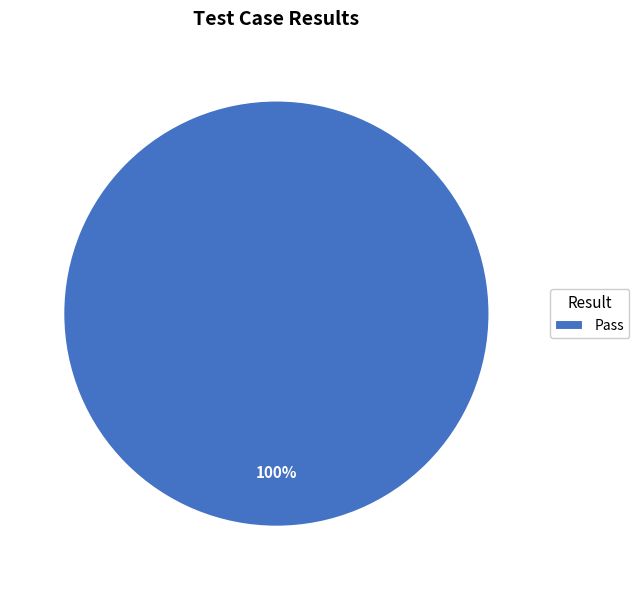

How many slices are in this pie chart?

1